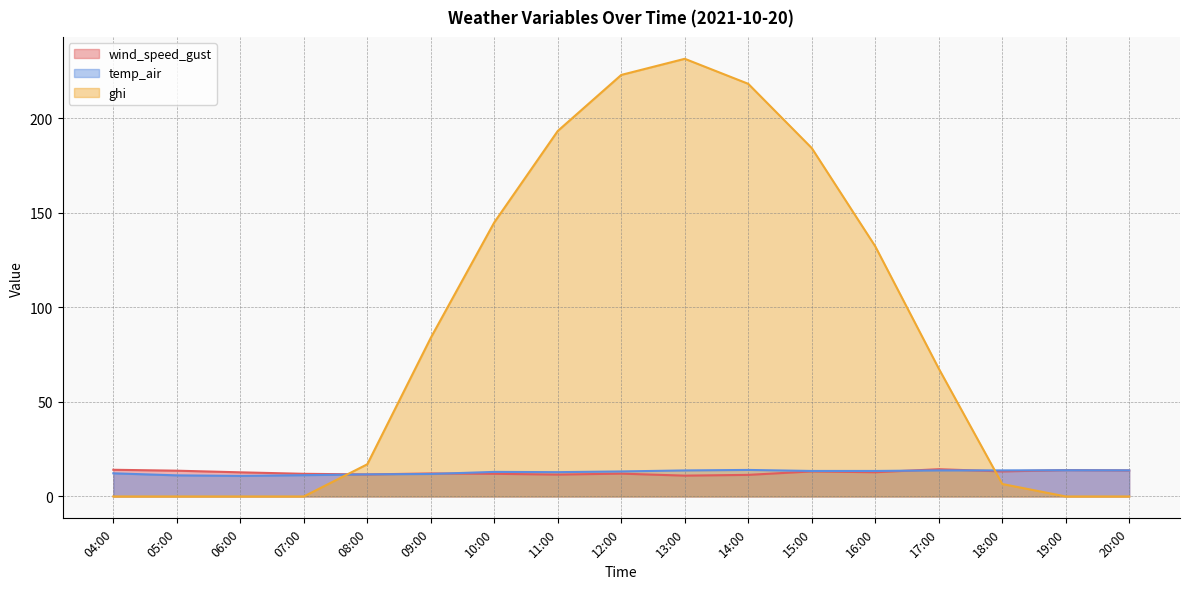

Is the value of wind_speed_gust at 18:00 greater than the value of ghi at 06:00?

Yes